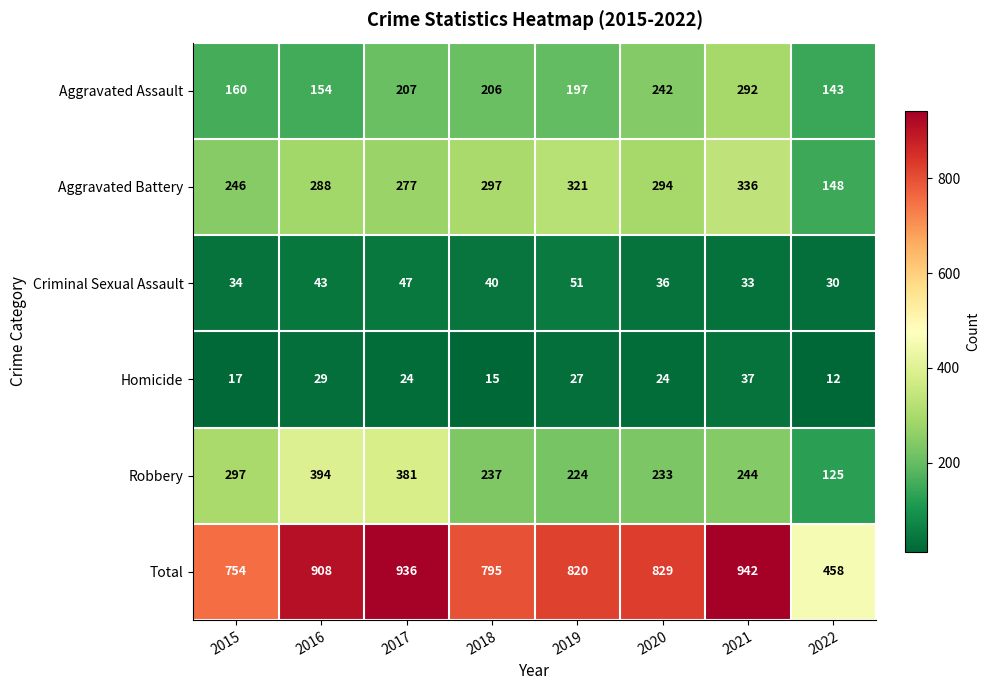

Where is Aggravated Assault nearest to the value 217?

2017